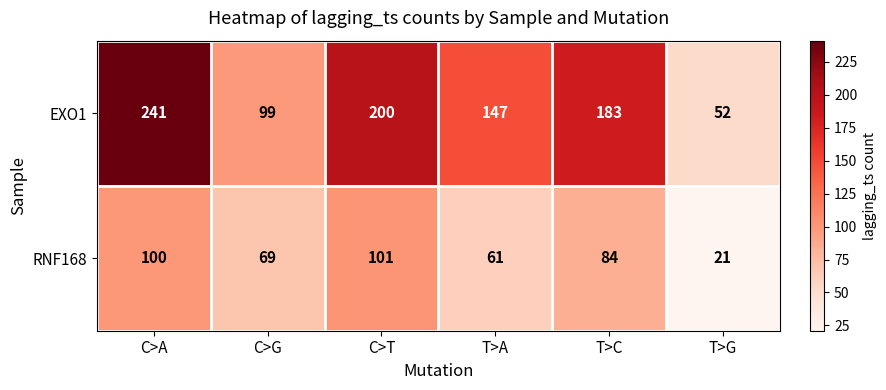

At how many categories does at least one series exceed 153?

3